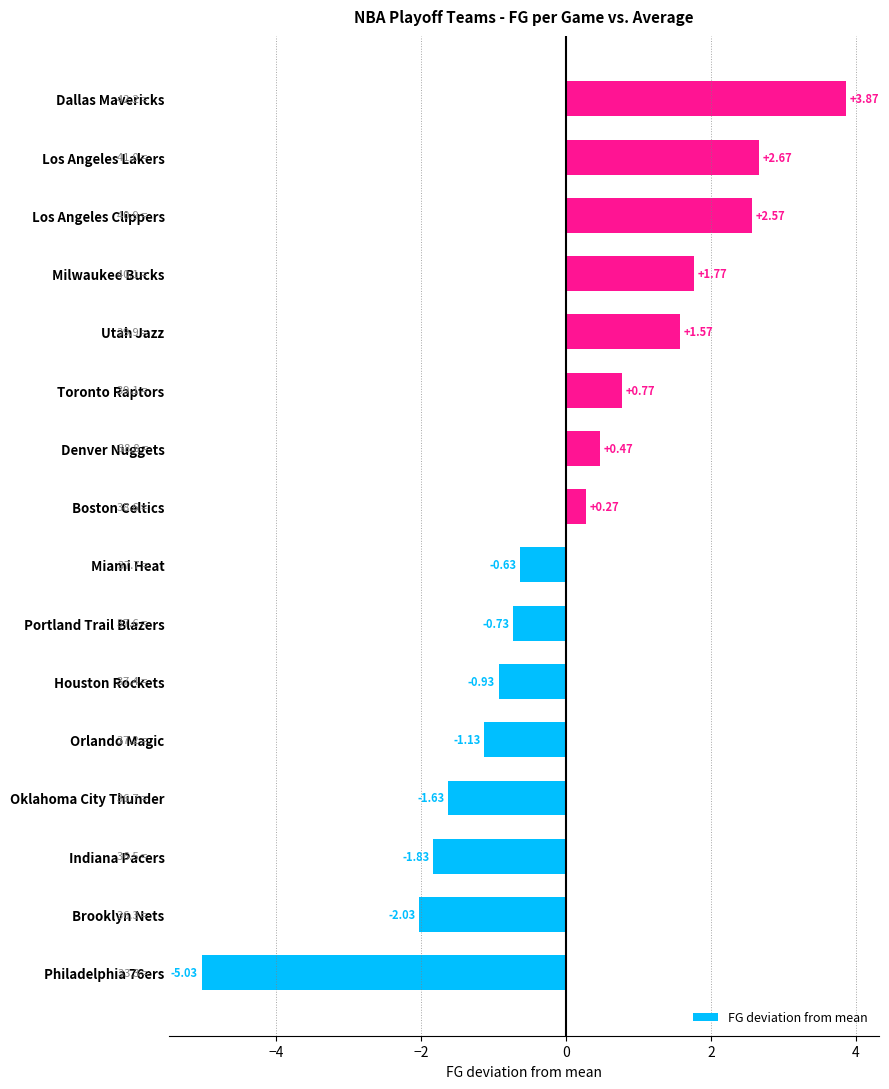

Rank the categories by value from highest to lowest.

Dallas Mavericks, Los Angeles Lakers, Los Angeles Clippers, Milwaukee Bucks, Utah Jazz, Toronto Raptors, Denver Nuggets, Boston Celtics, Miami Heat, Portland Trail Blazers, Houston Rockets, Orlando Magic, Oklahoma City Thunder, Indiana Pacers, Brooklyn Nets, Philadelphia 76ers